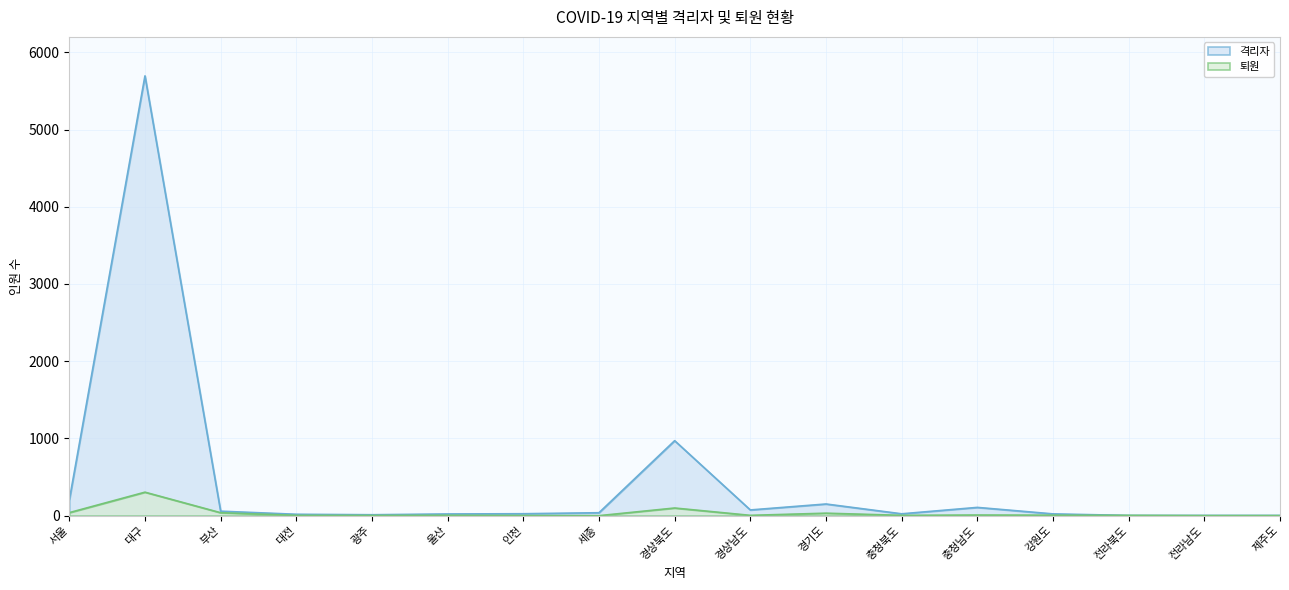

How many lines are shown in the chart?

2